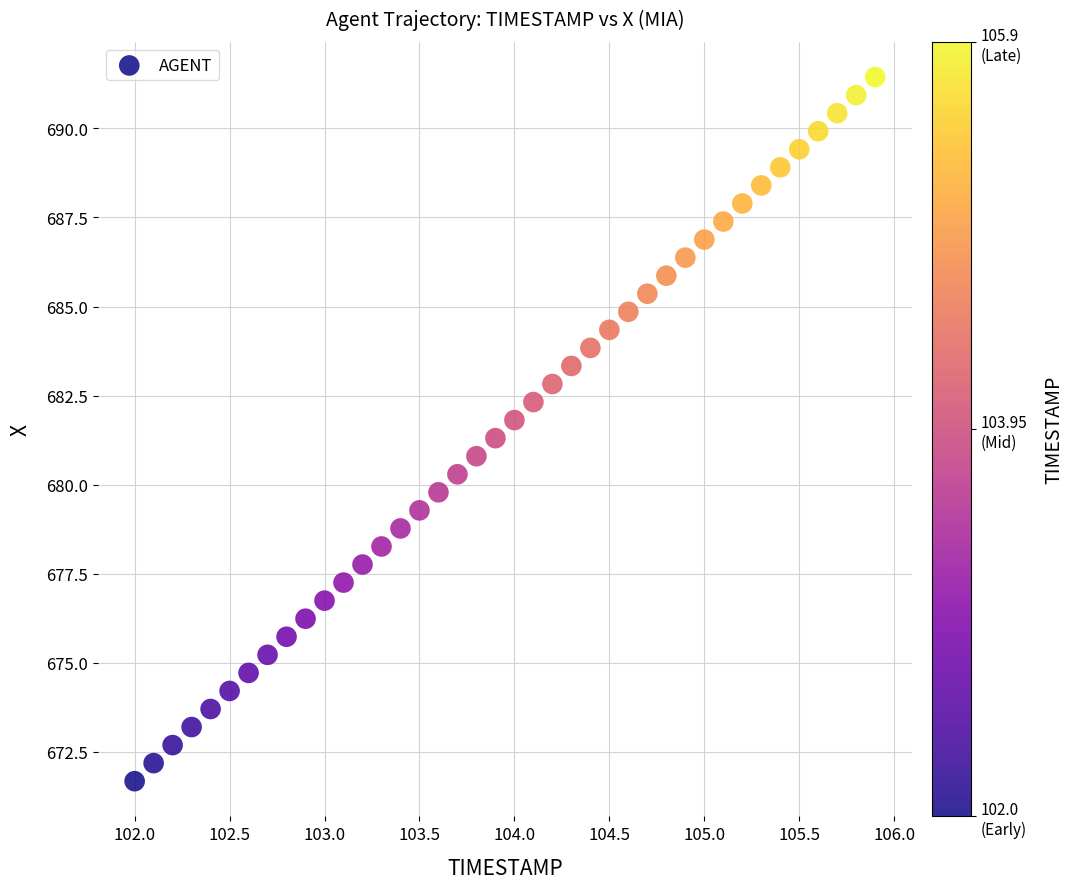

What is the range of X values (max minus min)?

3.9